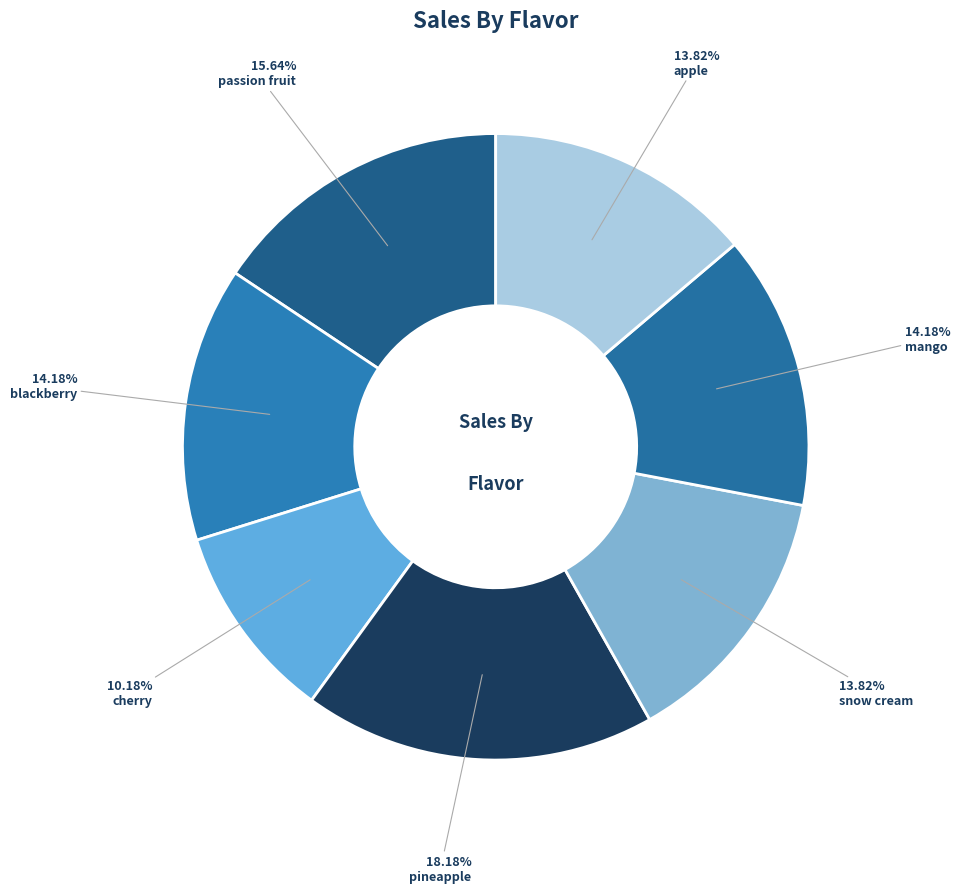

What is the largest slice in the pie chart?

pineapple